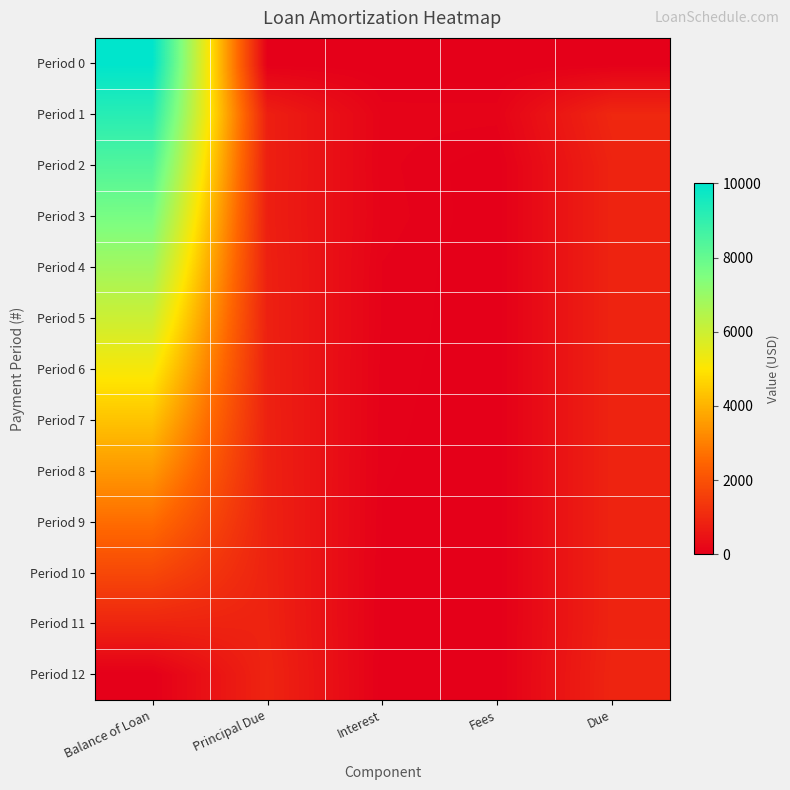

Rank the series at Fees from highest to lowest value.

Period 1, Period 0, Period 2, Period 3, Period 4, Period 5, Period 6, Period 7, Period 8, Period 9, Period 10, Period 11, Period 12